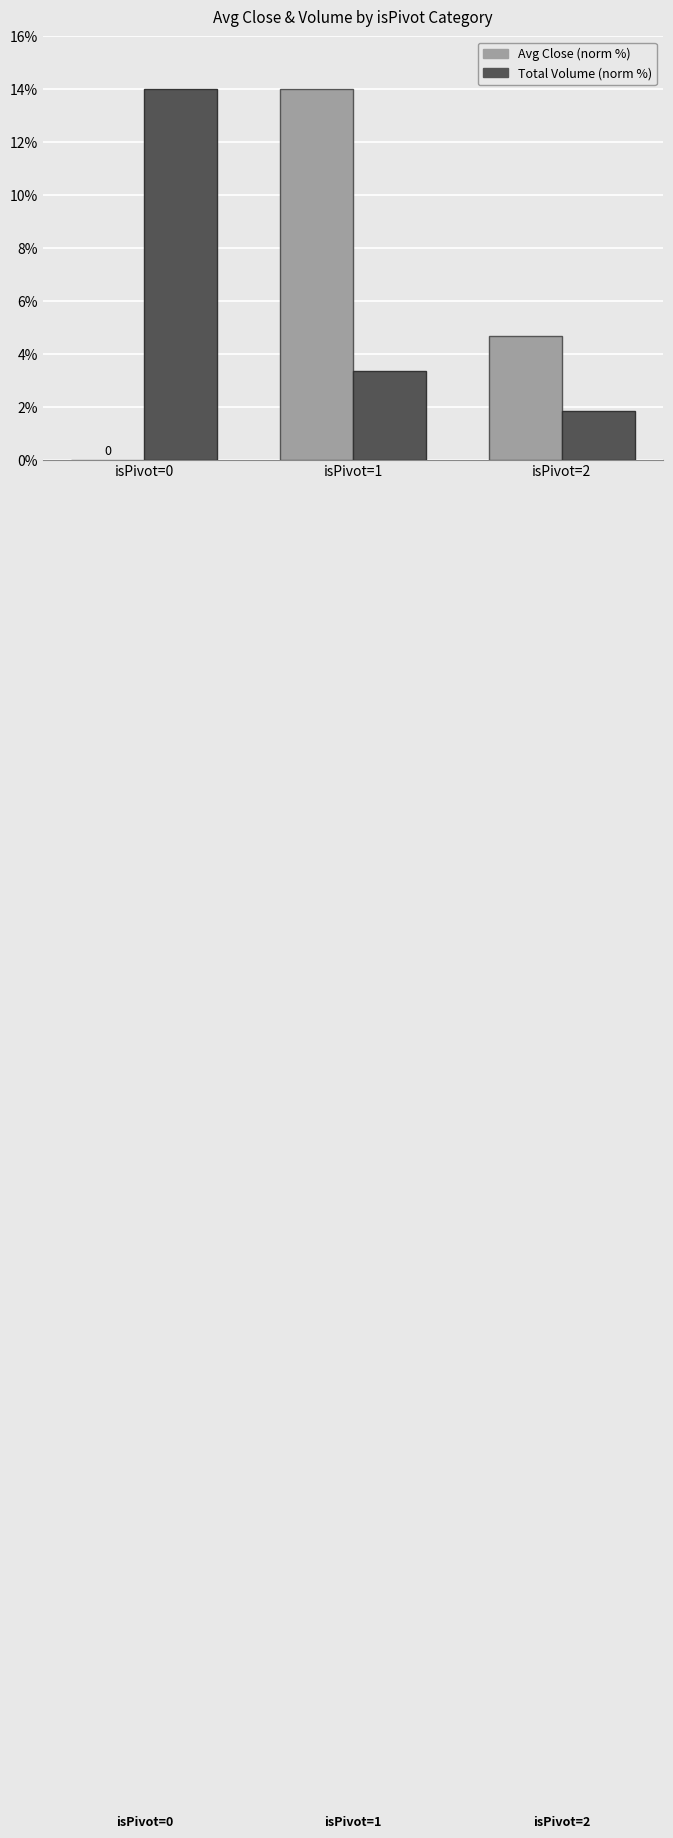

What is the greatest value displayed?

14.0